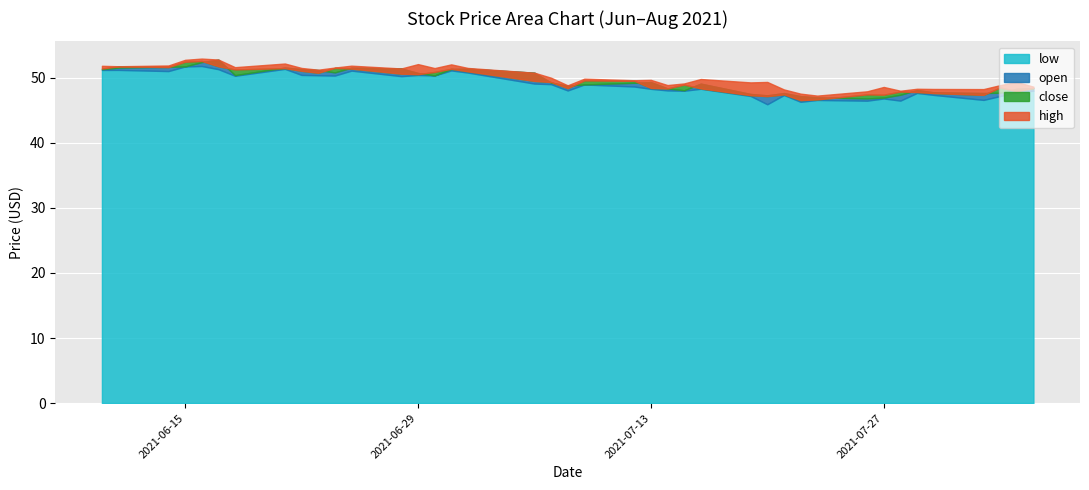

At which category does open reach its first local peak?

2021-06-17